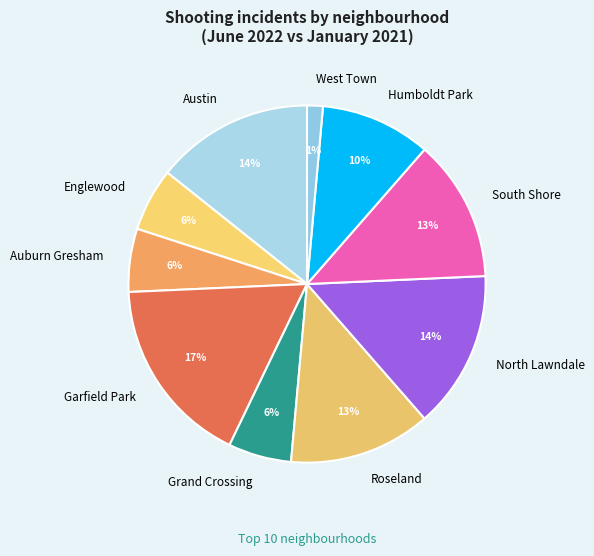

To the nearest percent, what is the difference between the Garfield Park and West Town slice percentages?

16%